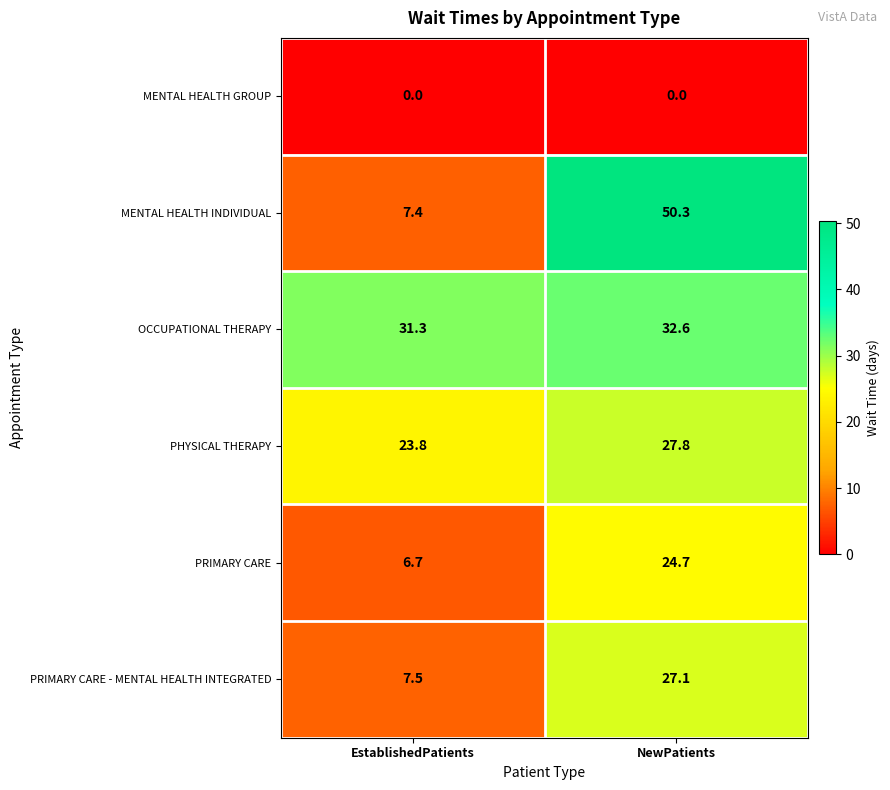

What is the sum of the PRIMARY CARE values at EstablishedPatients and NewPatients?

31.4